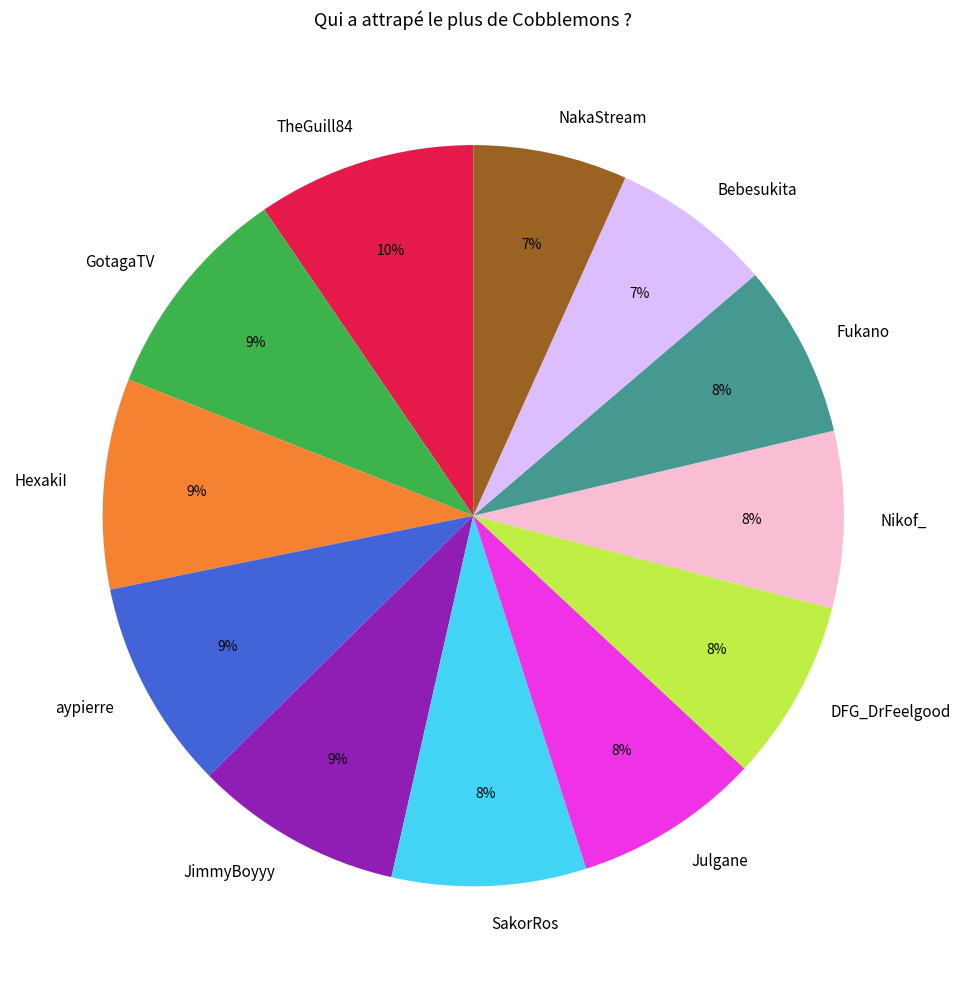

True or false: GotagaTV accounts for 9% of the total.

True